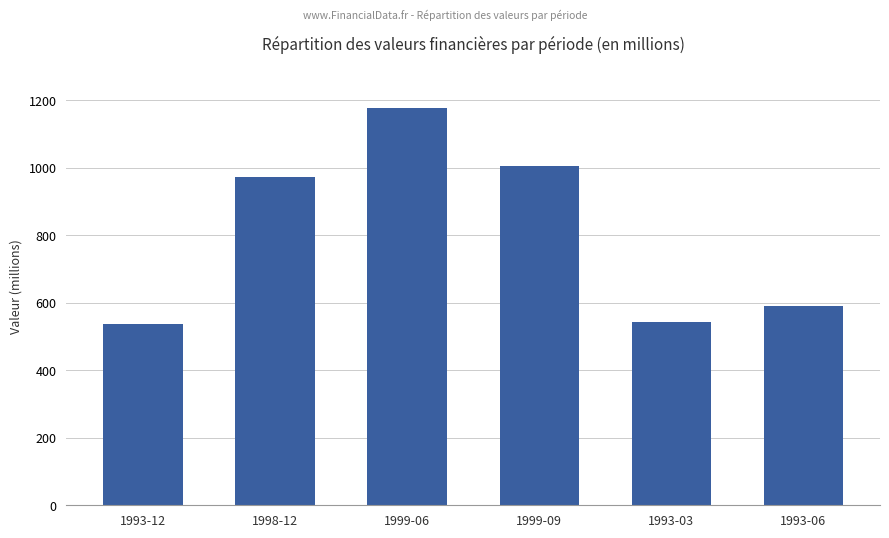

What is the label of the 6th bar from the left?

1993-06